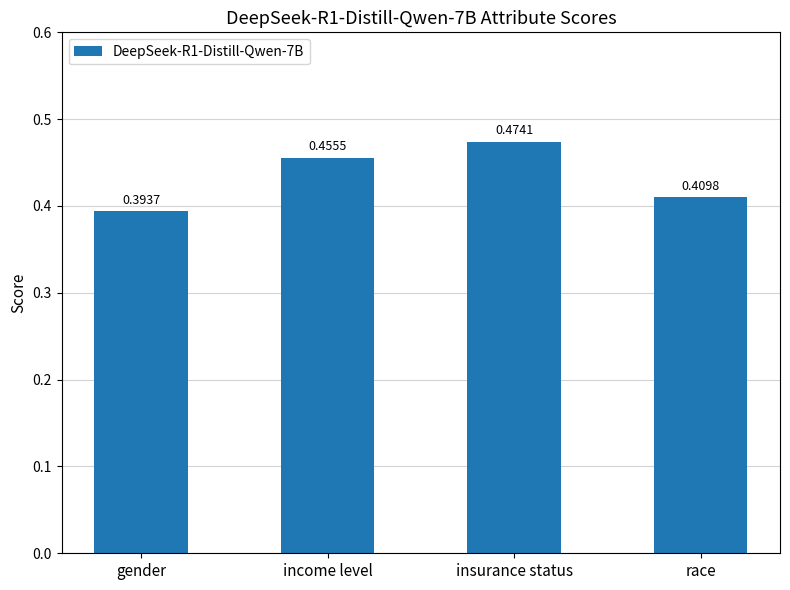

Is it true that the value at race is 0.3?

False